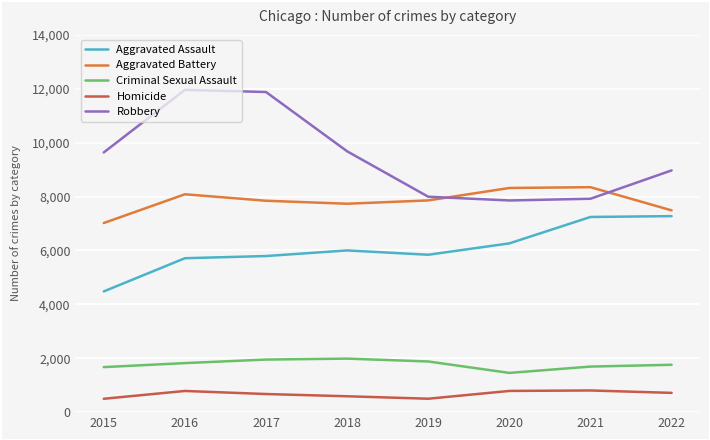

What is the greatest value displayed?

11960